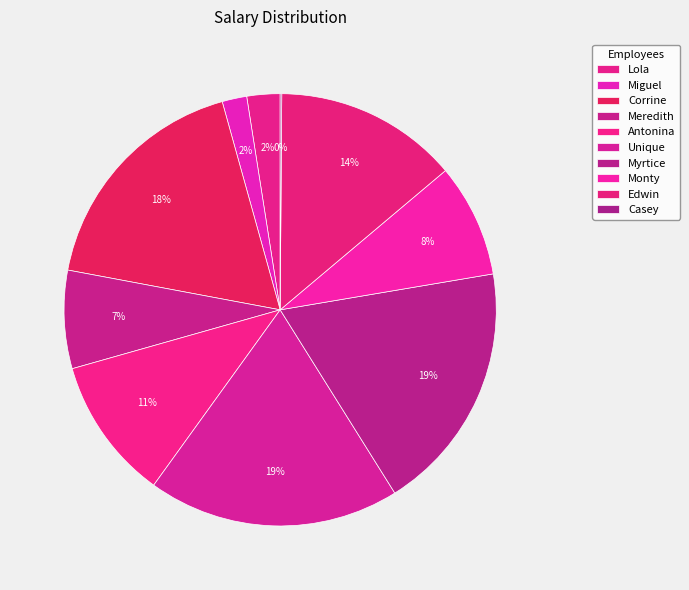

Do Corrine and Miguel together represent more than half of the pie?

No